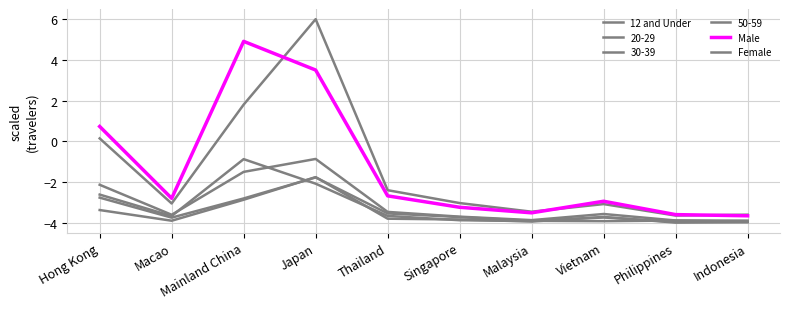

How many series are shown in this chart?

6